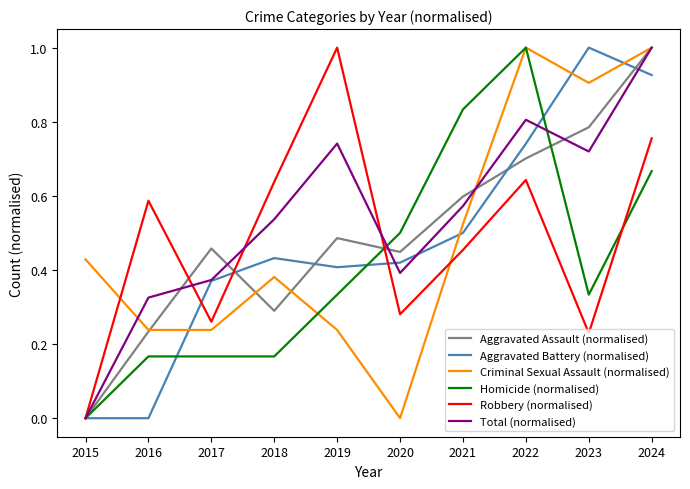

Which series changed the most between 2020 and 2022?

Criminal Sexual Assault (normalised)